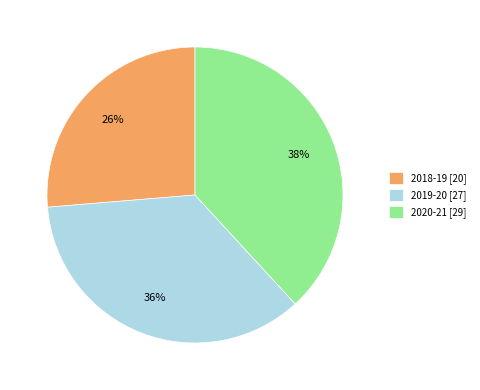

Is it true that 2018-19 is 35% of the pie?

False